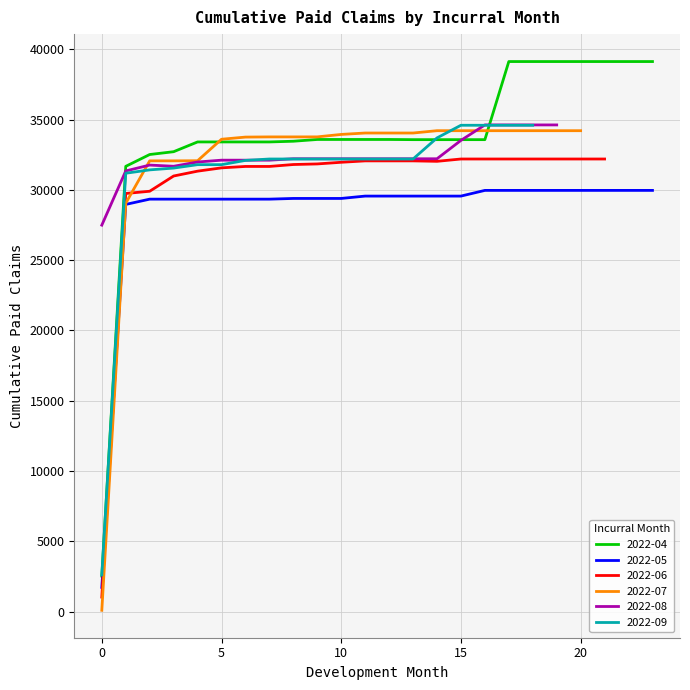

What value does the 2022-07 series have at 6?

33753.9